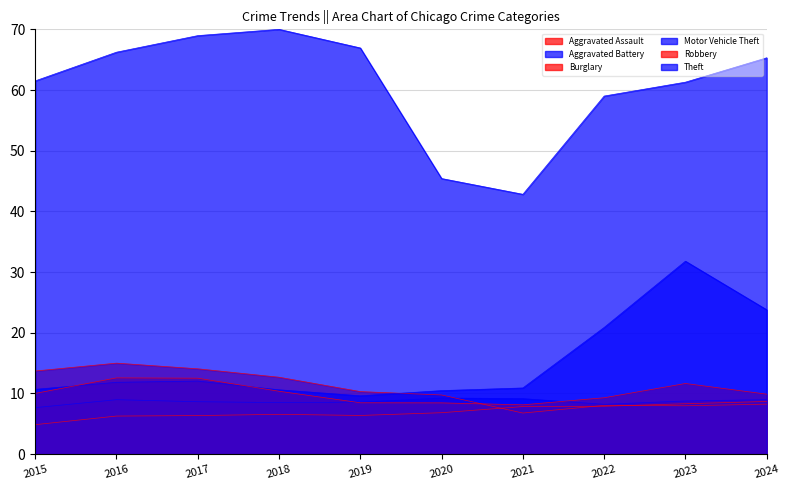

How many data points in Motor Vehicle Theft are less than 11?

5